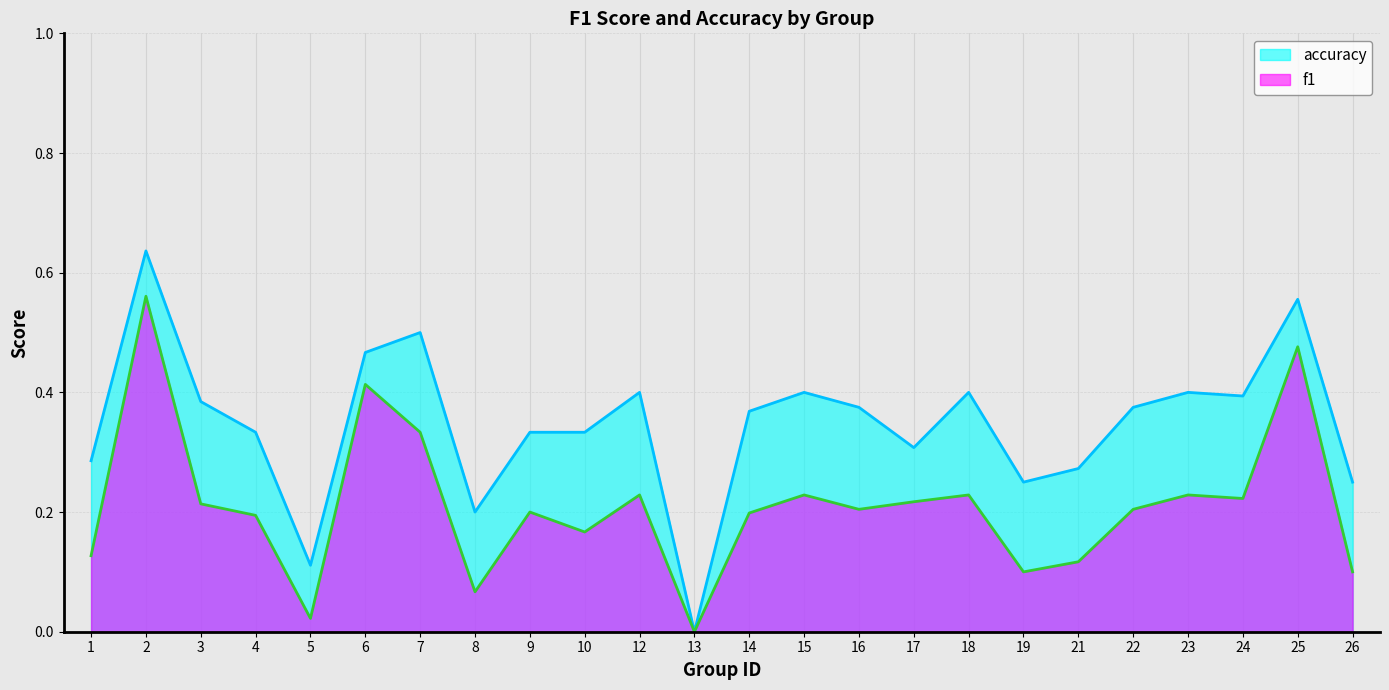

List the series in order of their peak value, highest first.

accuracy, f1